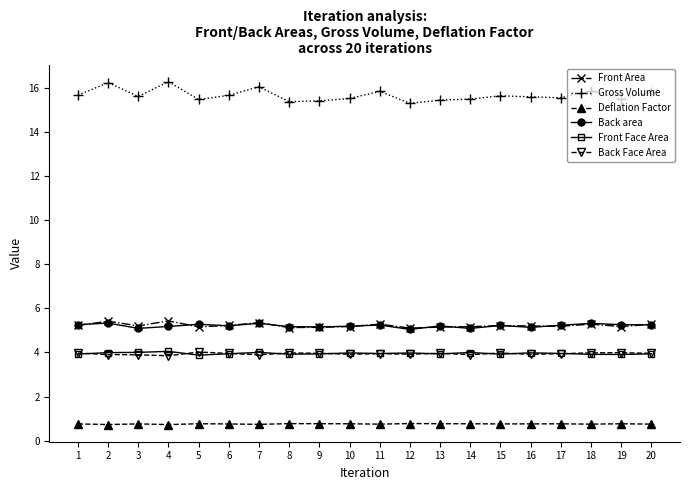

True or false: Gross Volume has more than 1 interior local peaks.

True